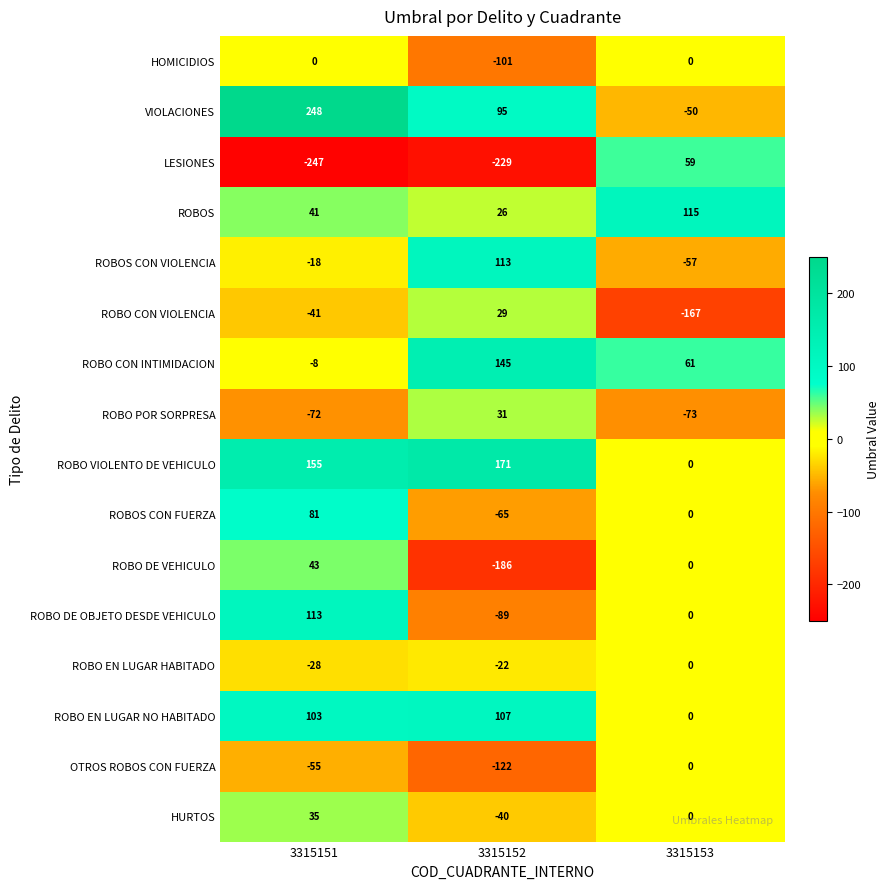

Which series has the largest range (max minus min)?

LESIONES